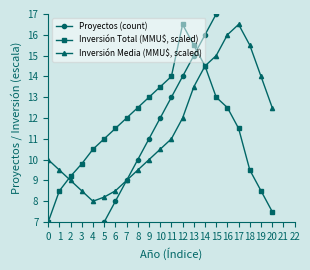

What is the value of the Inversión Total (MMU$, scaled) point at the 10th from the left?

13.0